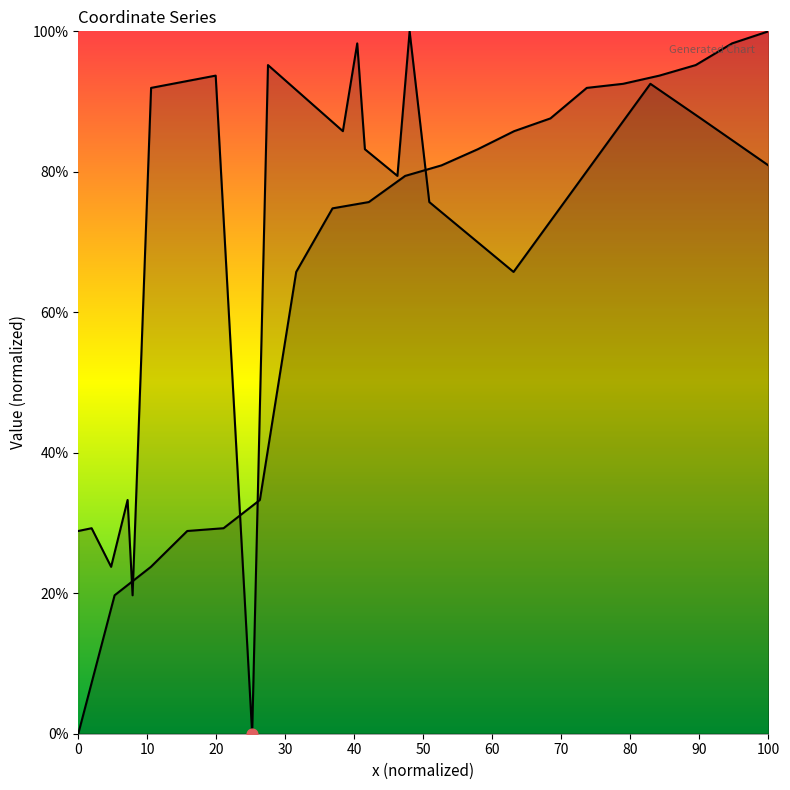

At how many categories does at least one series exceed 69?

15